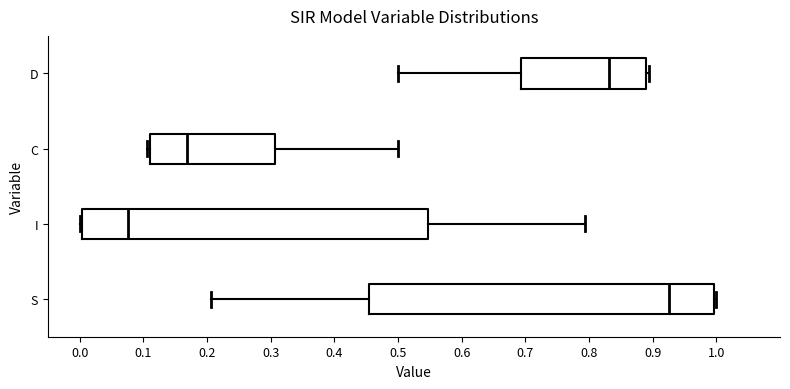

Reading bottom to top, transcribe this box plot: for each box, give where its median line is, the range the box spans, and where its two whiskers end, as read against the x-axis. The values are not printed on the chart, so give them approximately, as read against the axis.

S: median 0.92, box 0.45 to 1.00, whiskers 0.21 to 1.00 (just right of the box's right edge)
I: median 0.08, box 0.00 to 0.55, whiskers 0.00 (just left of the box's left edge) to 0.79
C: median 0.17, box 0.11 to 0.31, whiskers 0.11 (just left of the box's left edge) to 0.50
D: median 0.83, box 0.69 to 0.89, whiskers 0.50 to 0.89 (just right of the box's right edge)